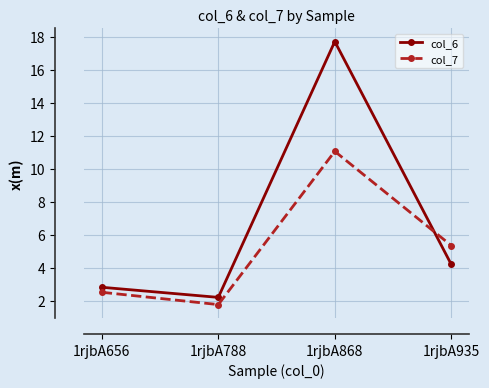

The col_7 series shows 11.1 at 1rjbA868. True or false?

True